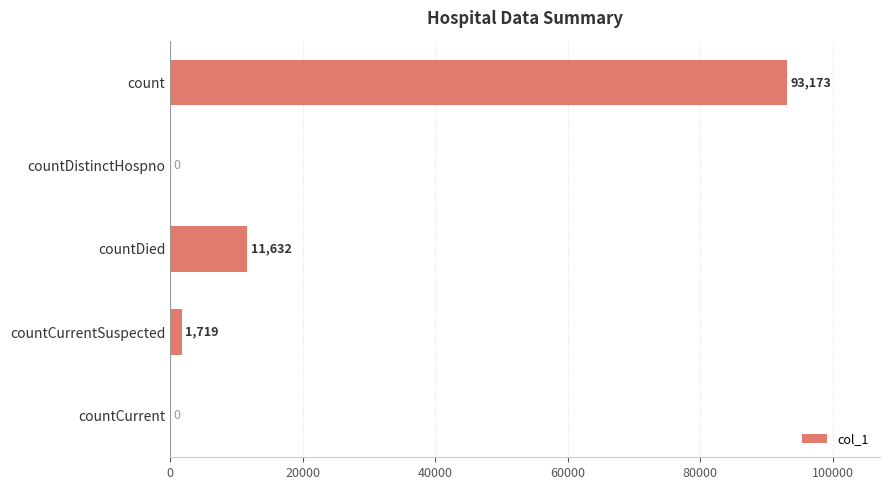

What is the average value?

21305